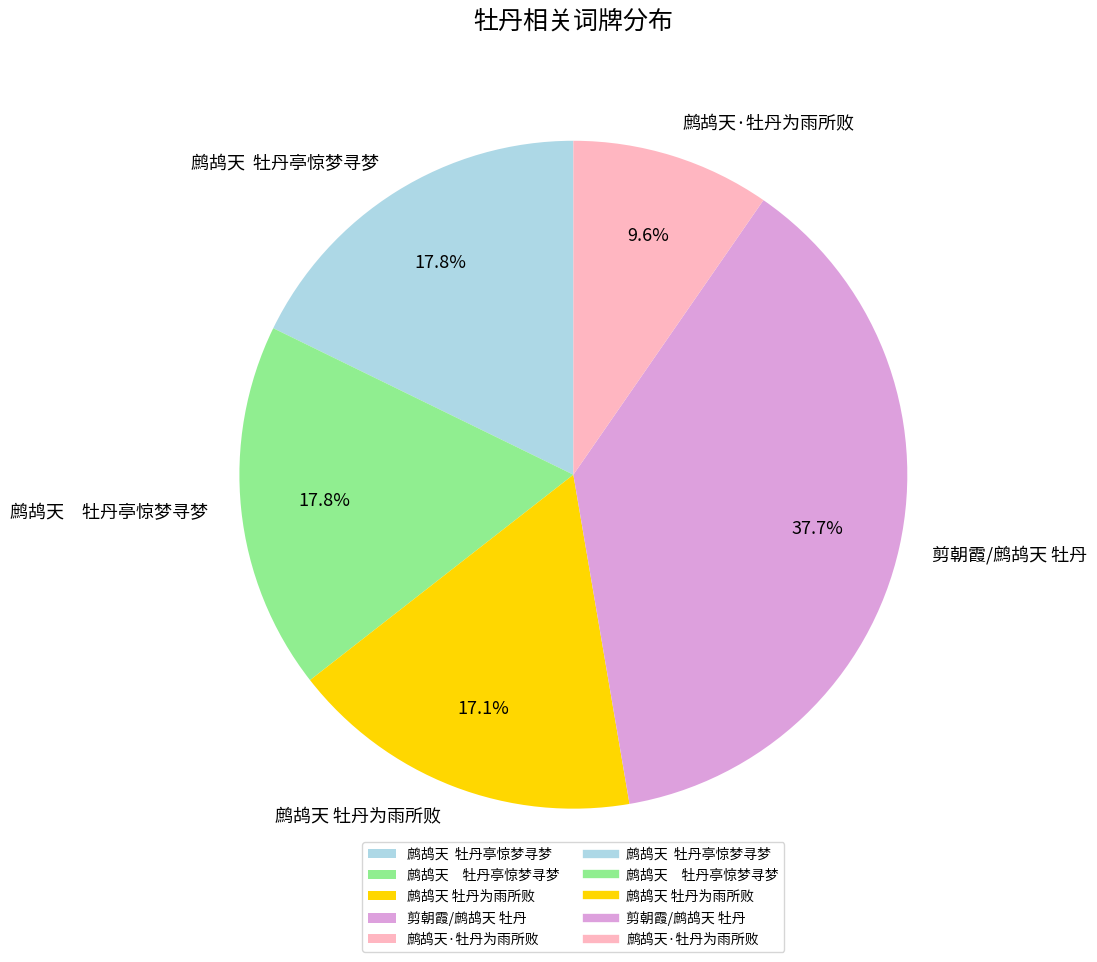

How many slices are in this pie chart?

5